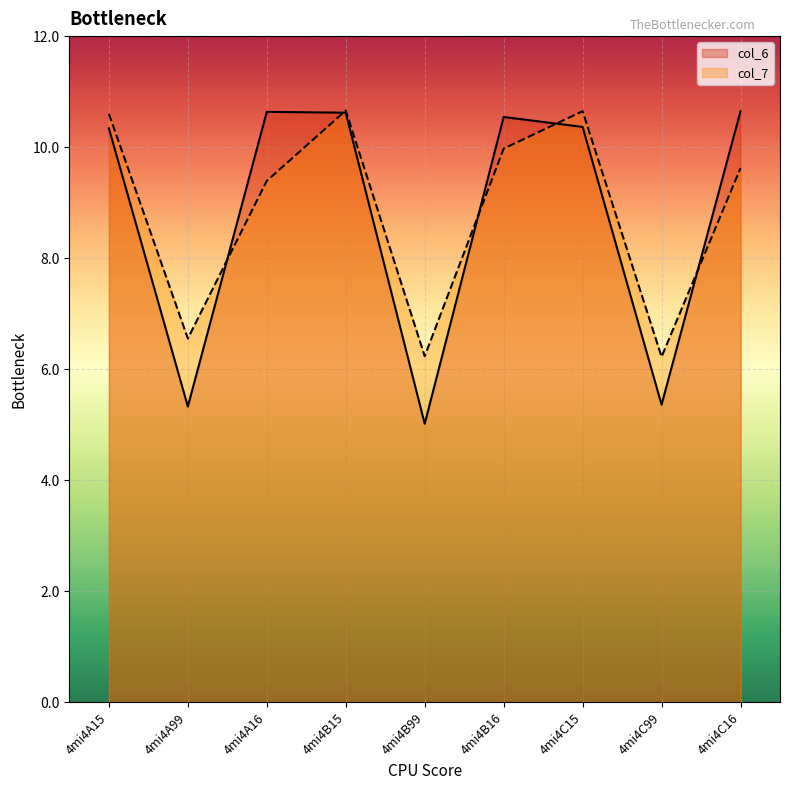

How many intersections are there between col_6 and col_7?

5